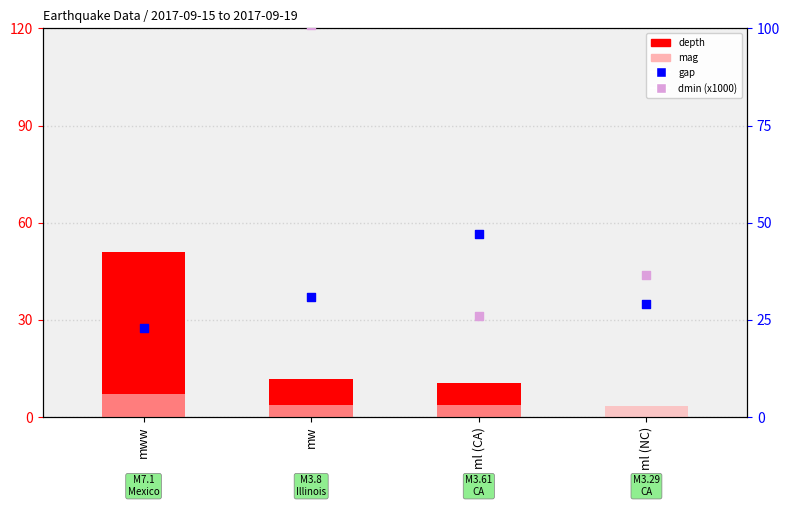

At how many categories does at least one series exceed 1039?

1